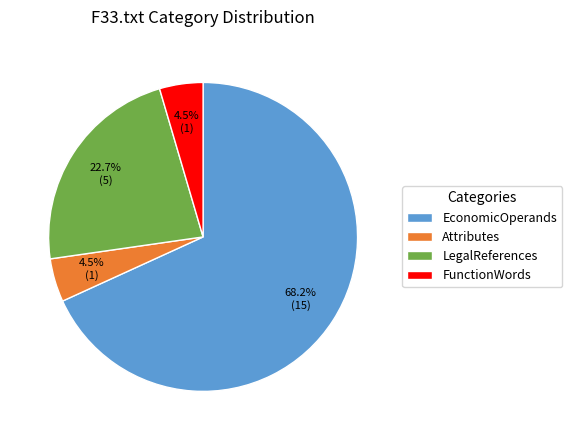

Which category has the biggest portion of the pie?

EconomicOperands